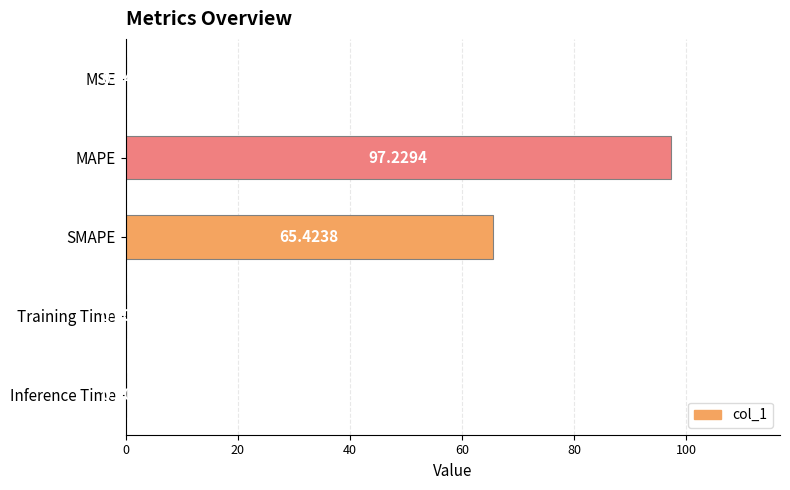

Which category has the highest value across all series?

MAPE